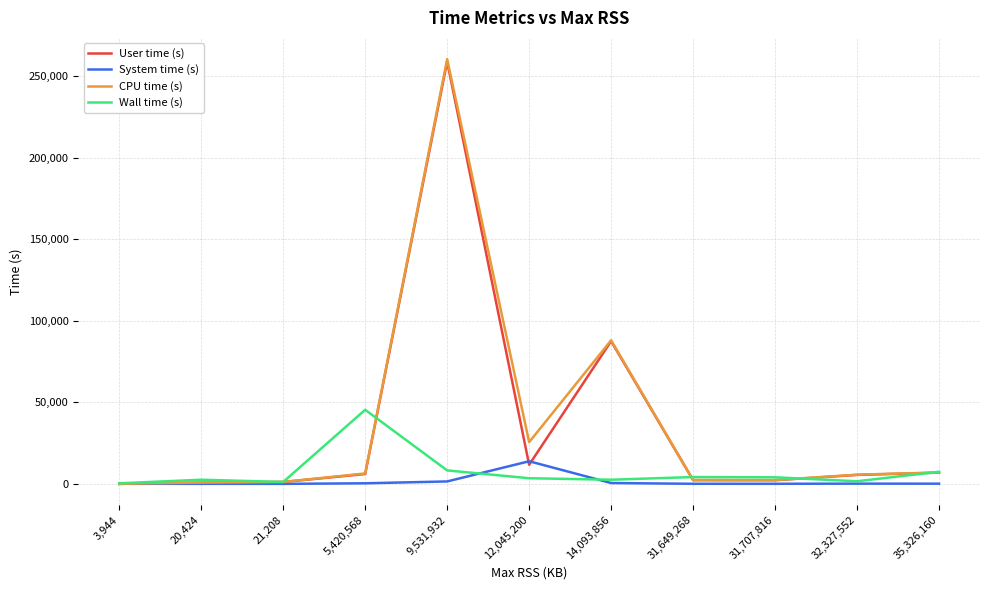

What is the sum of the CPU time (s) values at 31,649,268 and 14,093,856?

90376.5